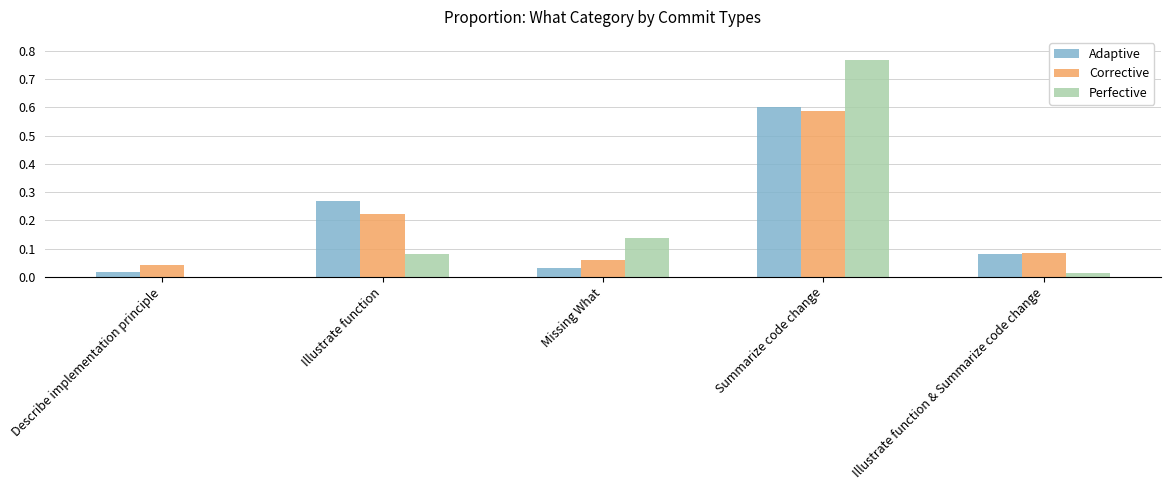

What is the total value across all series at Summarize code change?

2.0